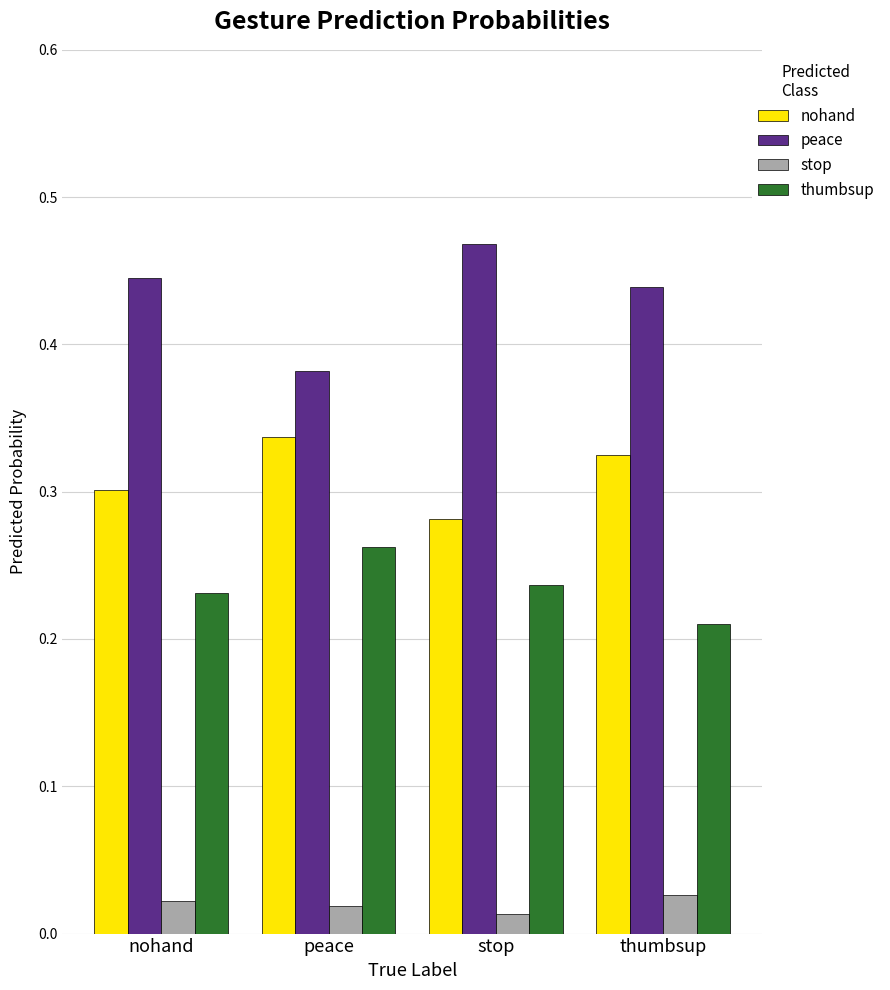

How many stop values are between 0 and 1?

4